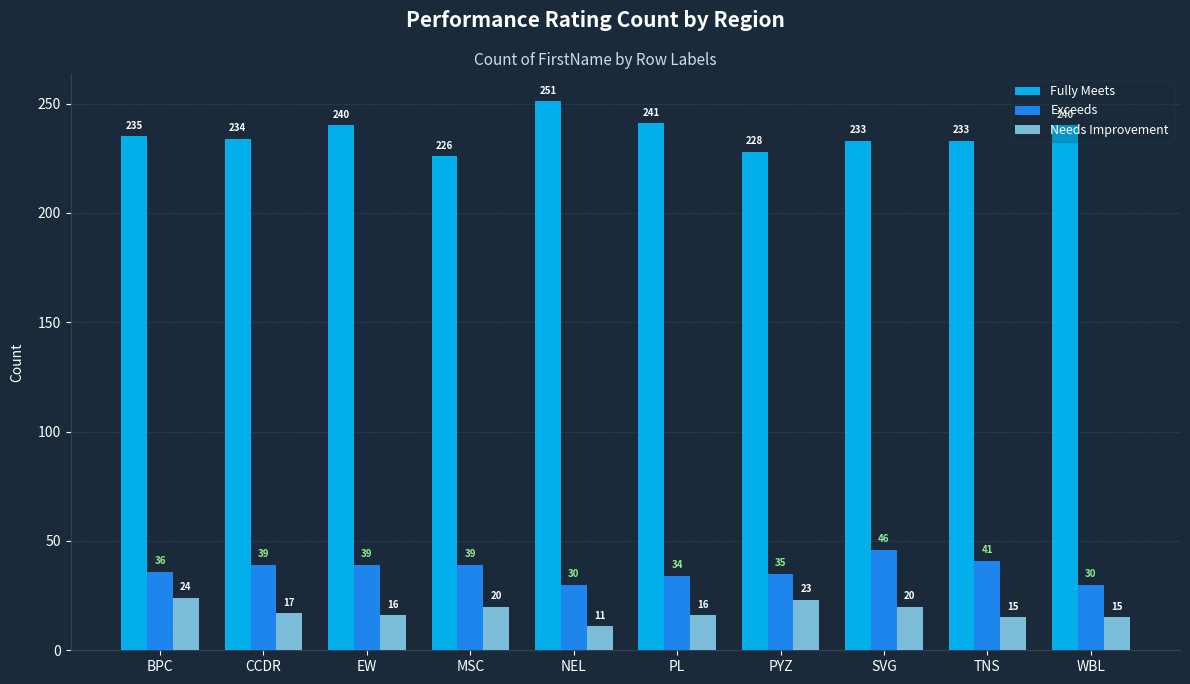

The Exceeds series shows 41 at TNS. True or false?

True